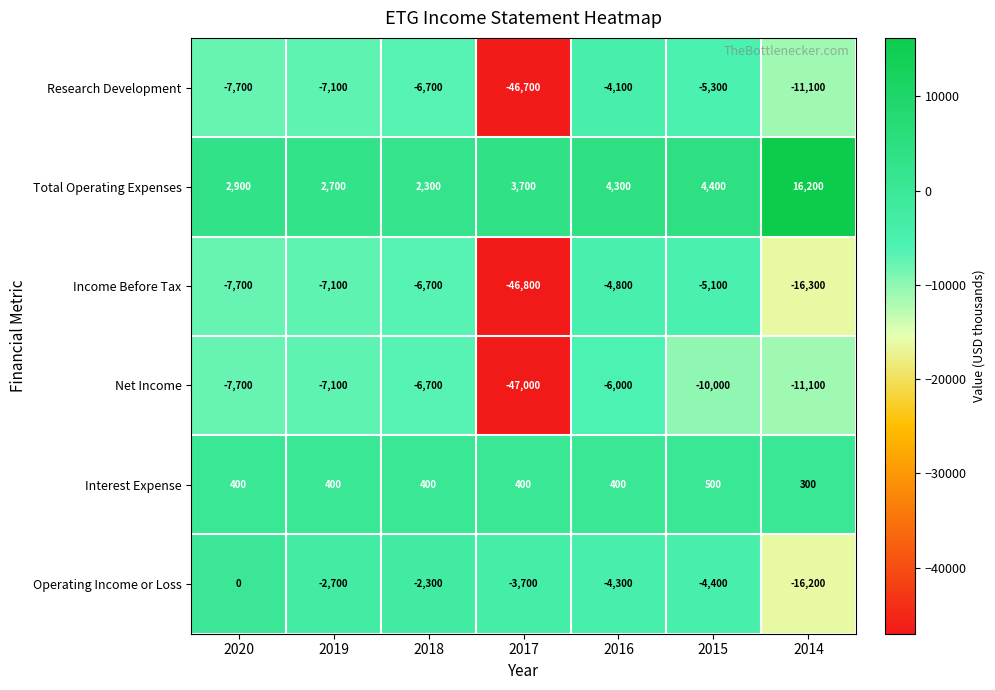

Which series has the largest total across all categories?

Total Operating Expenses